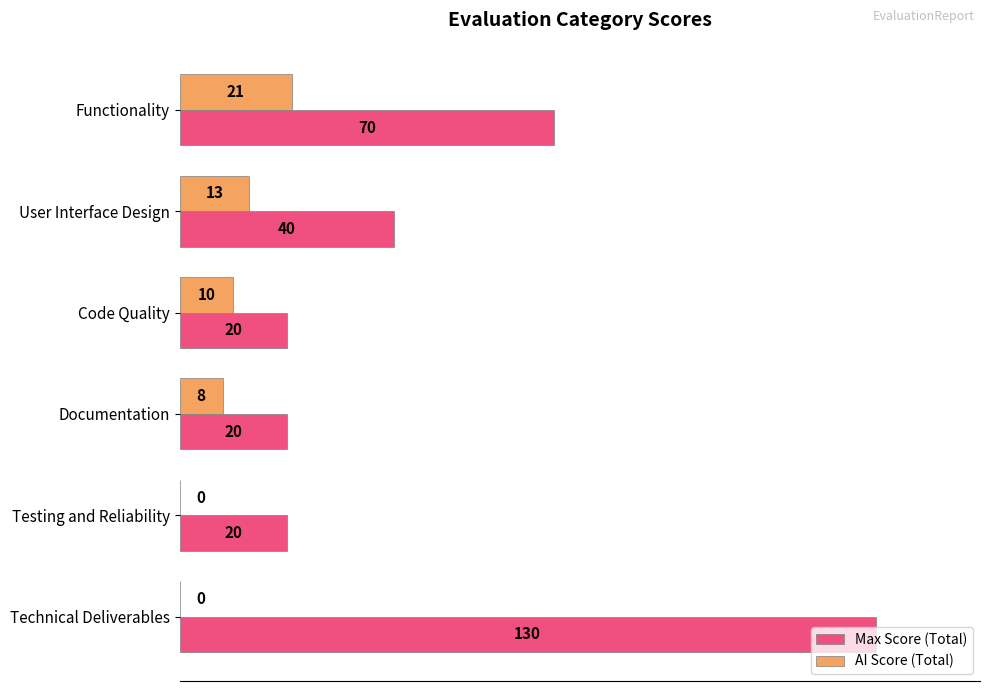

Which series has the largest total across all categories?

Max Score (Total)